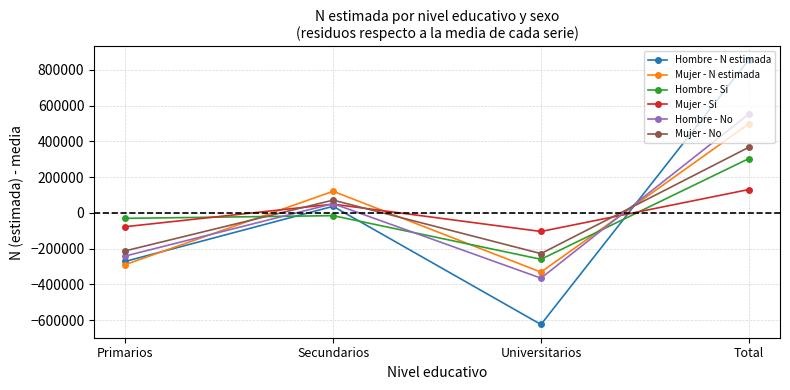

What is the approximate value of Hombre - N estimada at Total?

857358.5